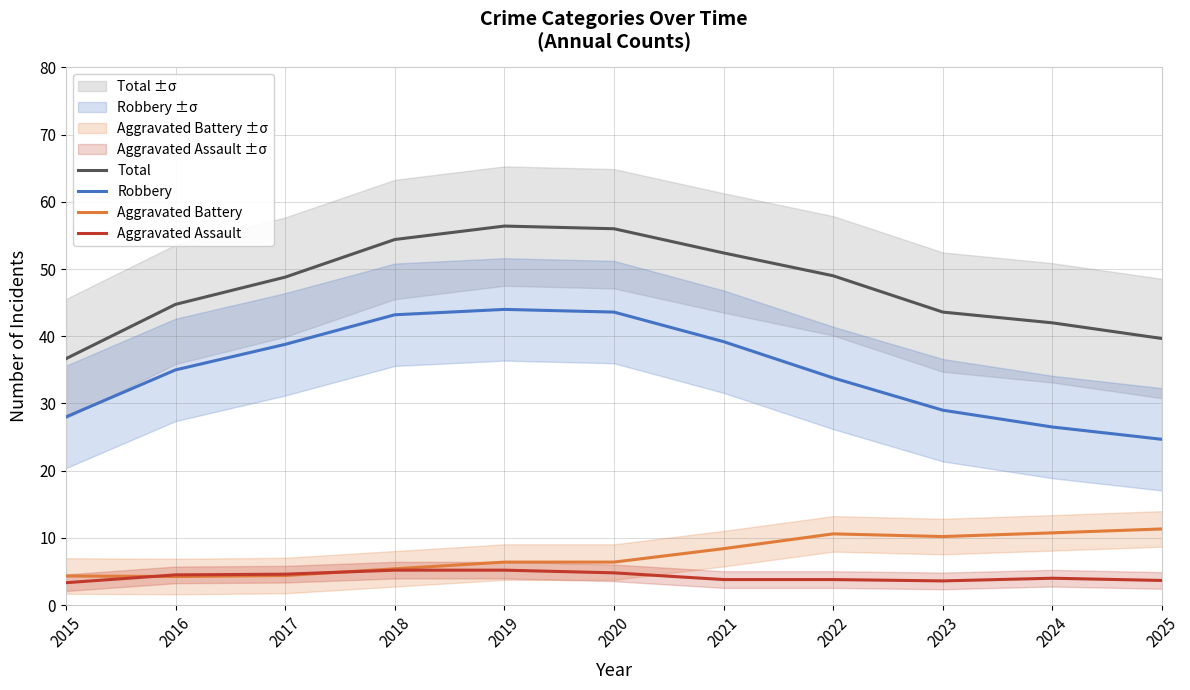

Does the chart display data point markers on the line(s)?

No